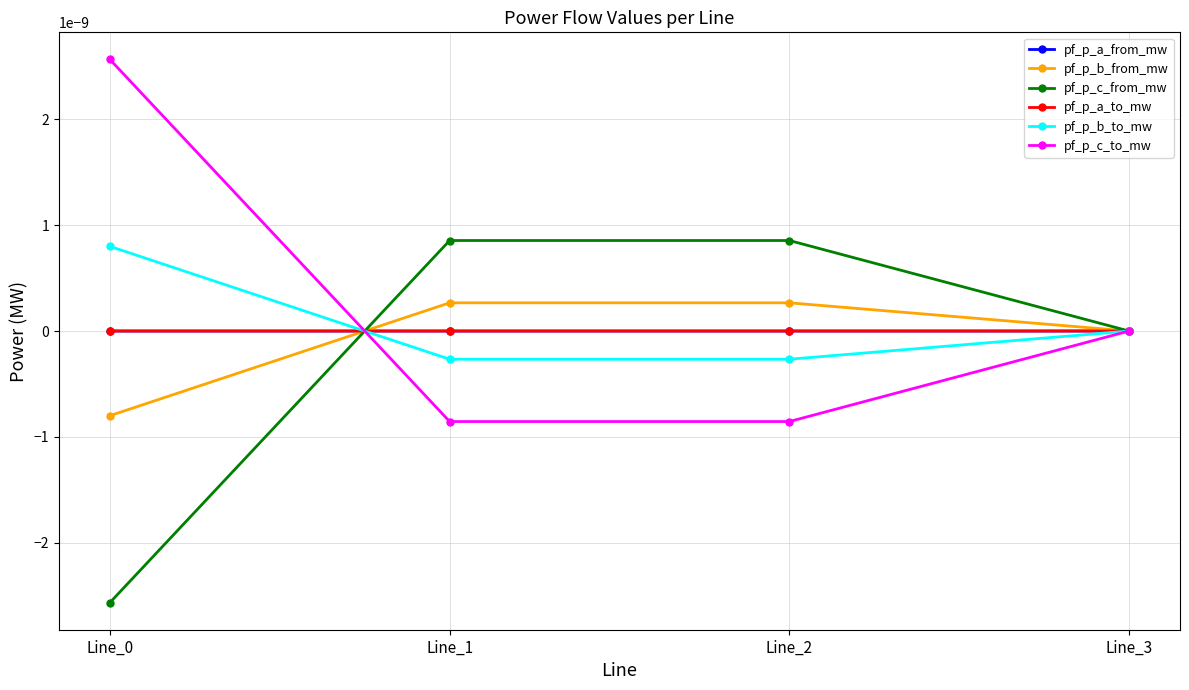

Does the chart have visible grid lines?

Yes